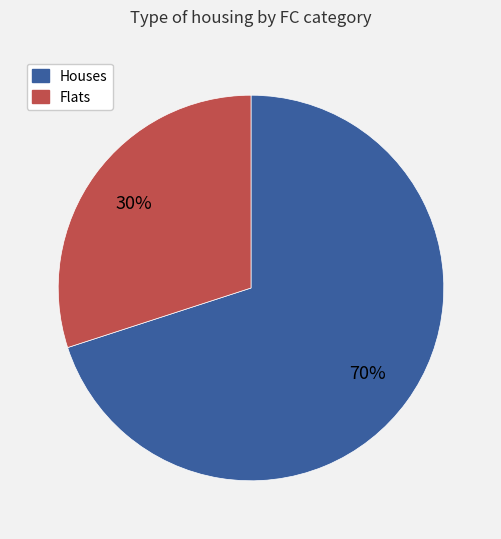

Which has a higher value, Houses or Flats?

Houses